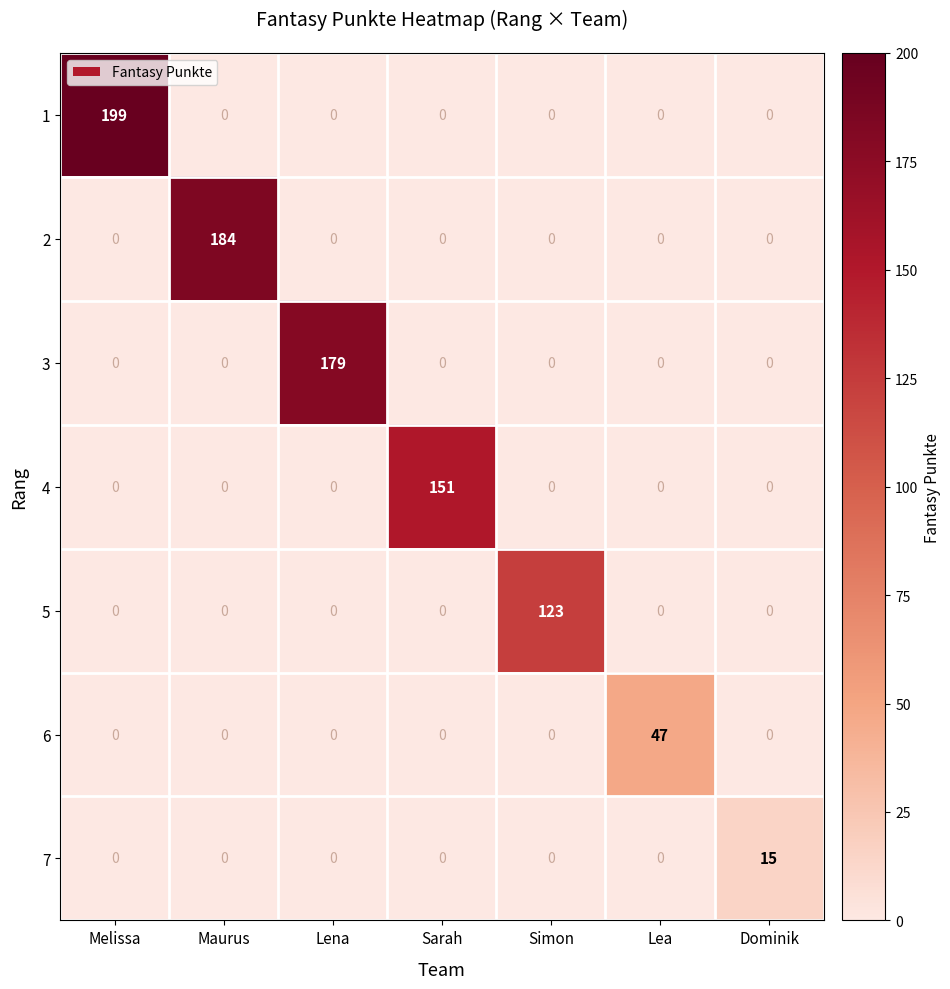

How many series are shown in this chart?

7